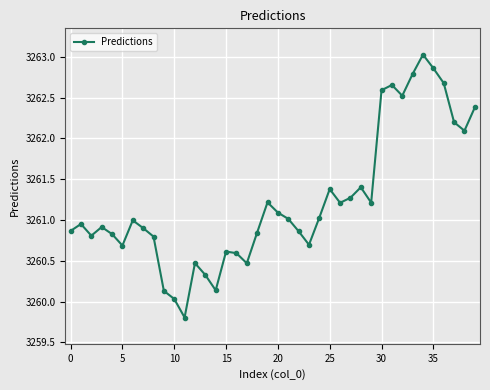

What is the sum of all values?

130449.4